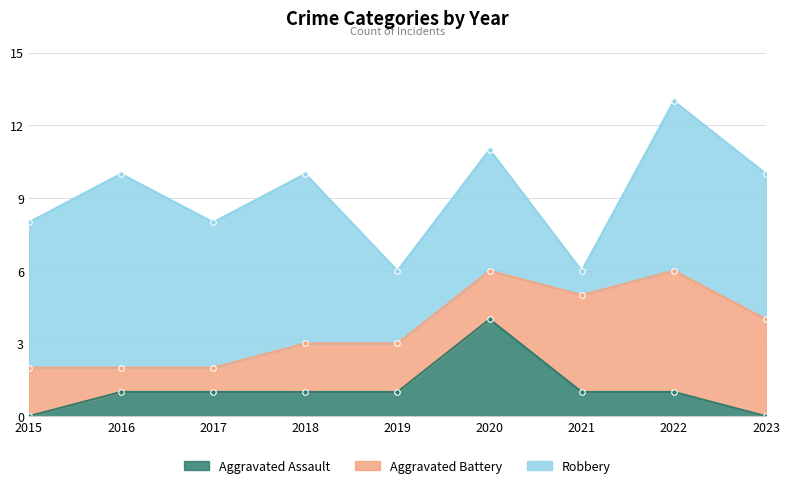

How many Aggravated Assault values are between 1 and 2?

6